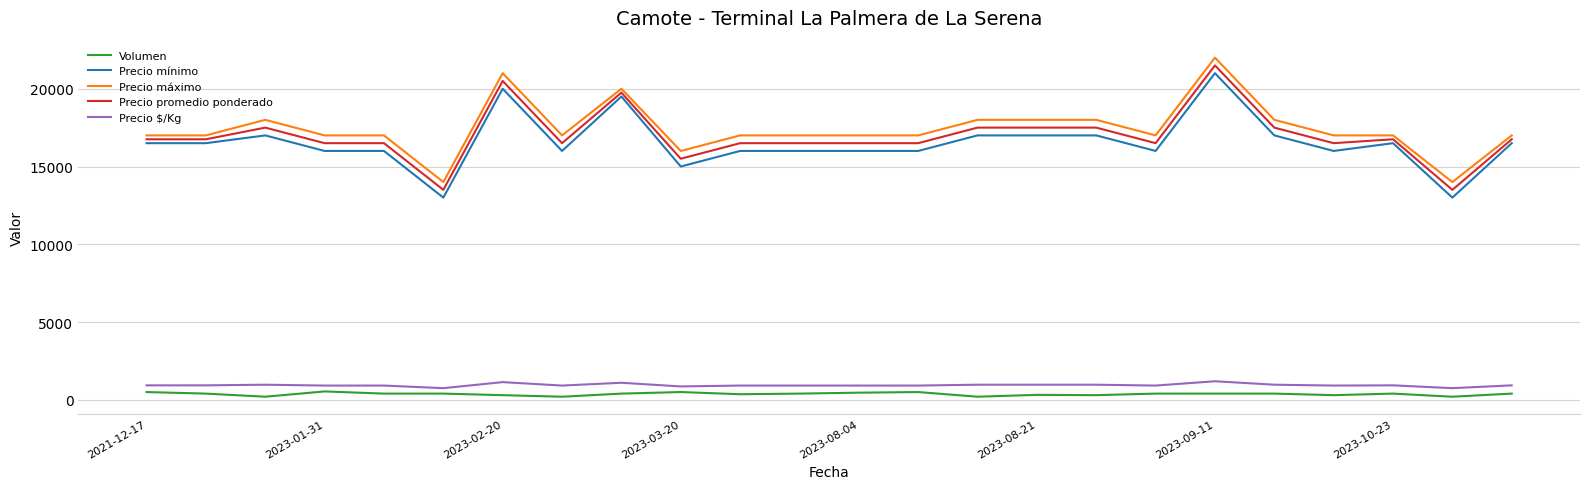

True or false: Precio promedio ponderado and Precio $/Kg intersect in this chart.

False